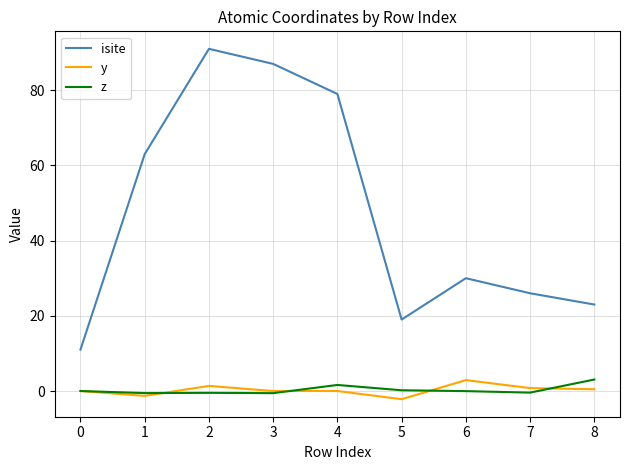

True or false: isite has a value of 87.0 at 3.

True